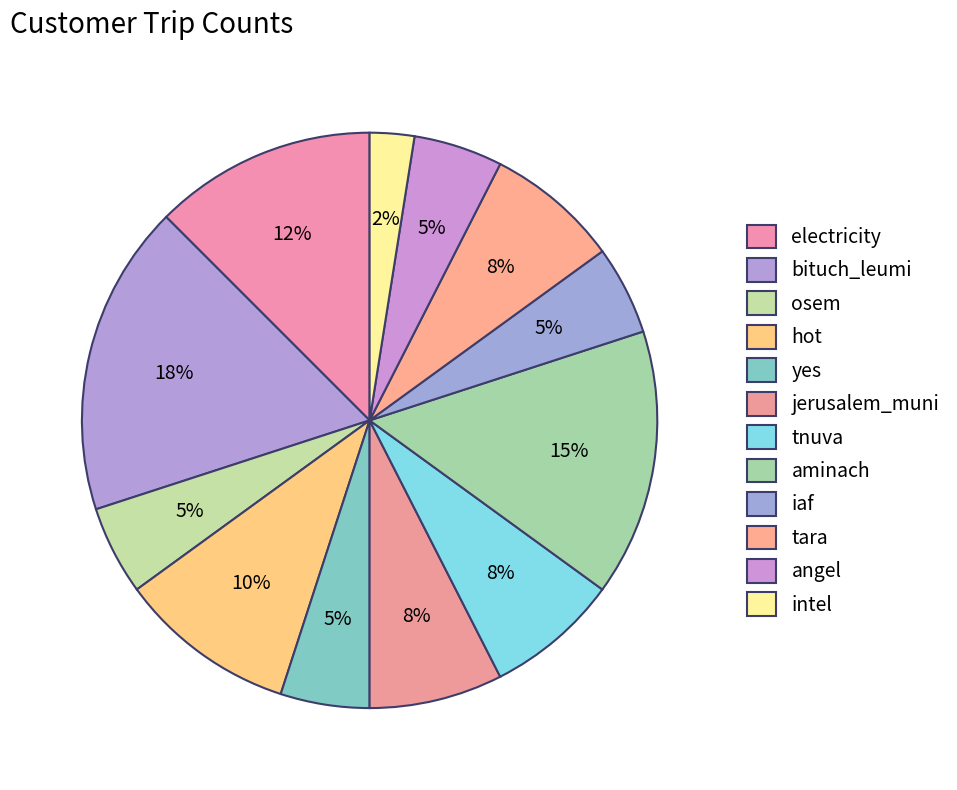

Does iaf represent more than half of the total?

No